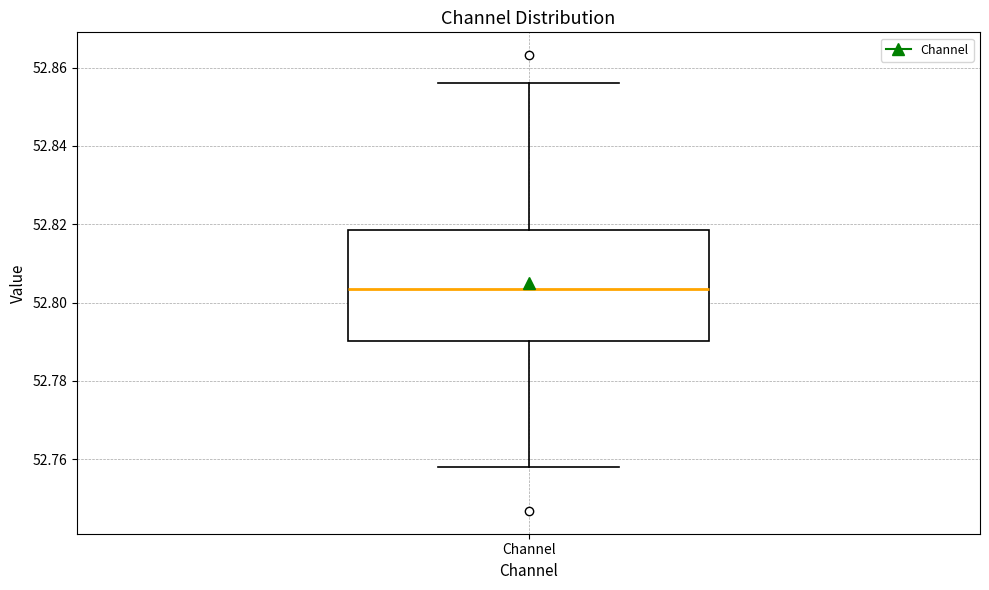

Where does the lower whisker of the box for Channel end on the y-axis? The values are not printed on the chart, so give them approximately, as read against the axis.

52.758